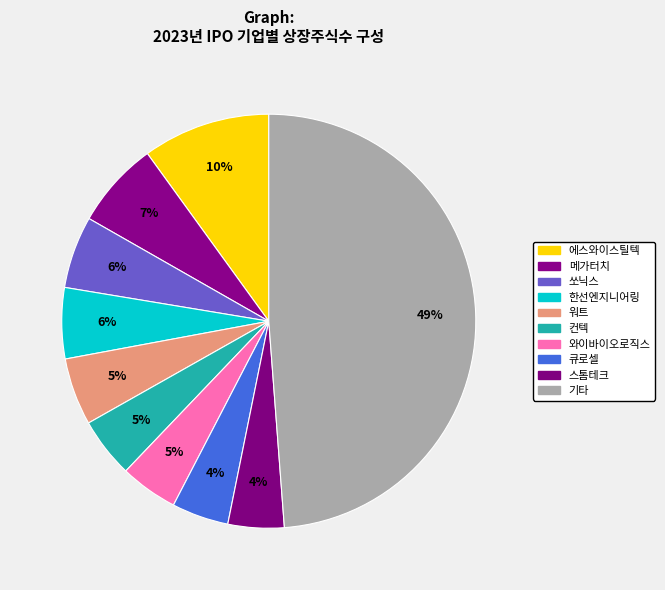

How many segments does this pie chart have?

10